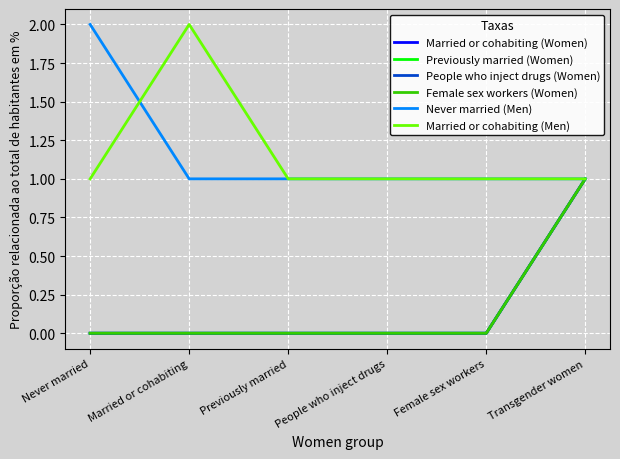

How many lines are shown in the chart?

6